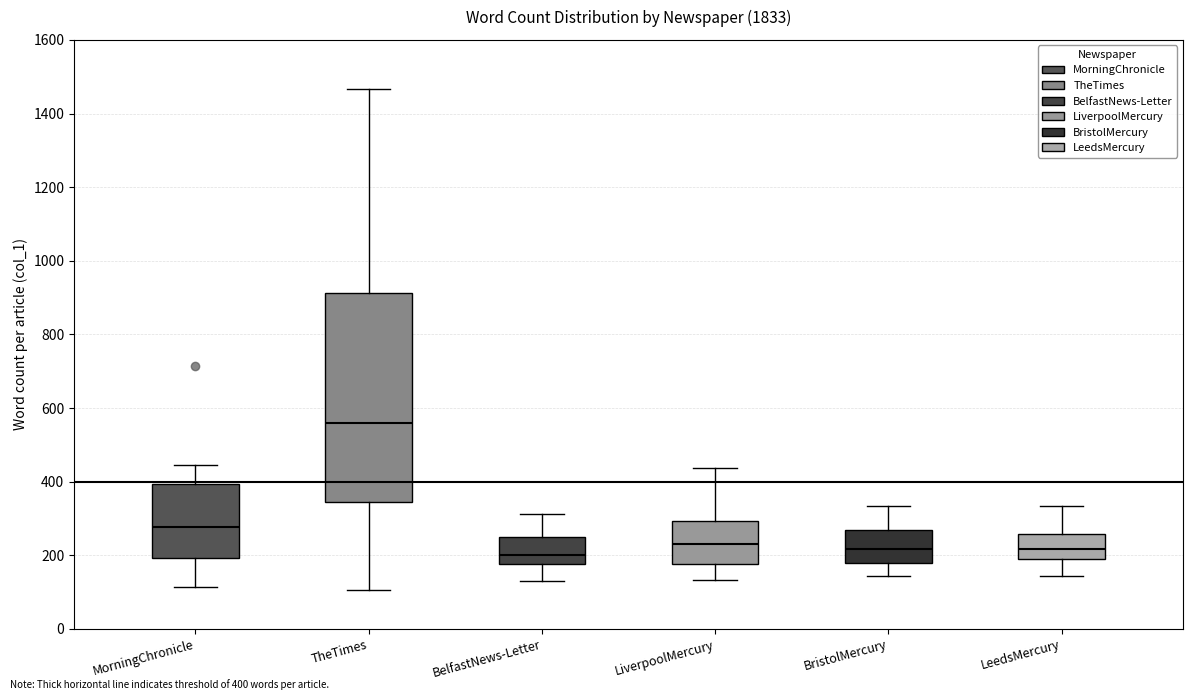

Where does the median line of the box for BelfastNews-Letter sit on the y-axis? The values are not printed on the chart, so give them approximately, as read against the axis.

200